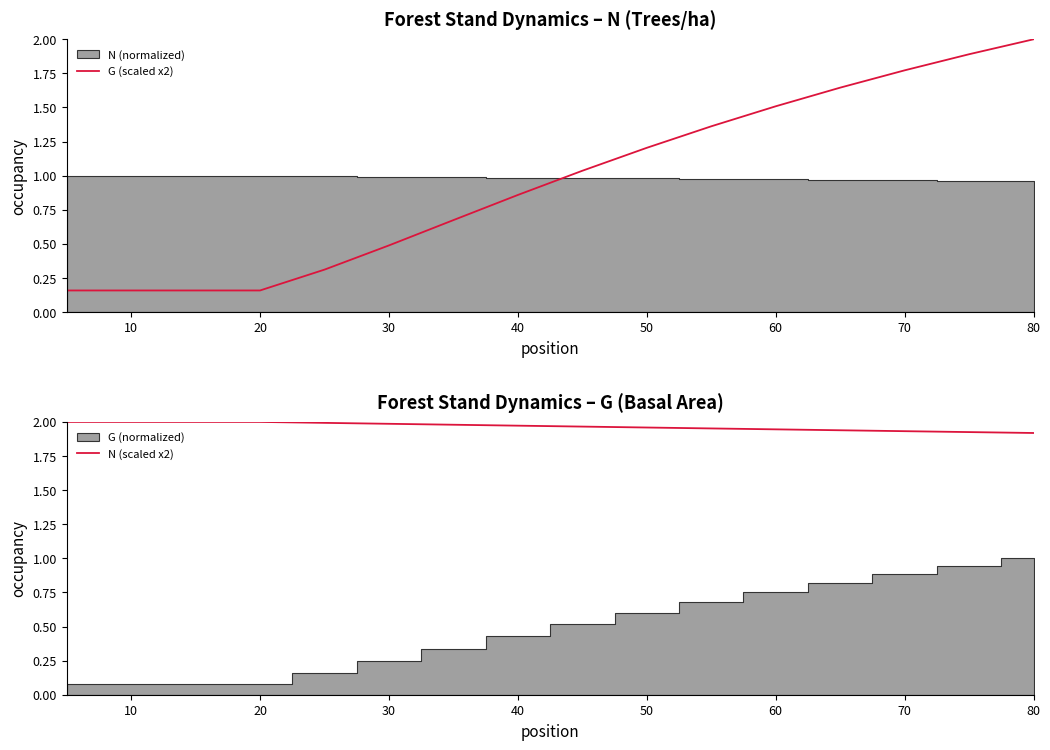

What is the highest value of the G (scaled x2) series?

2.0